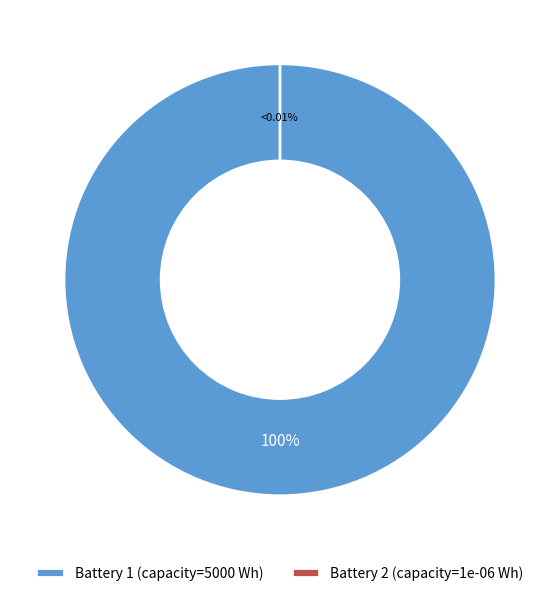

Rank the categories by value from highest to lowest.

Battery 1, Battery 2